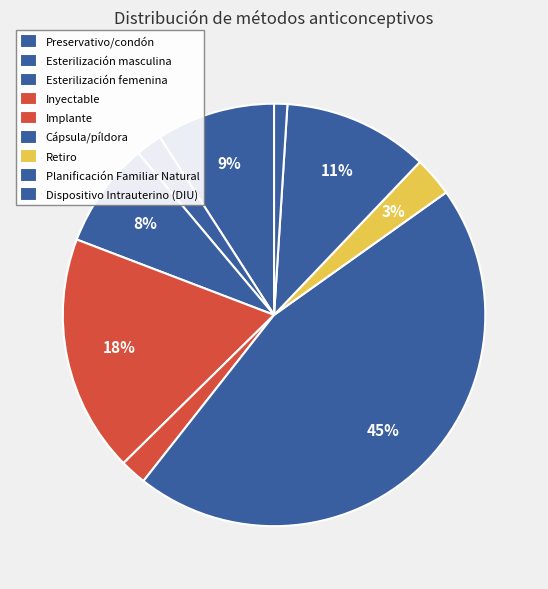

How many segments does this pie chart have?

9